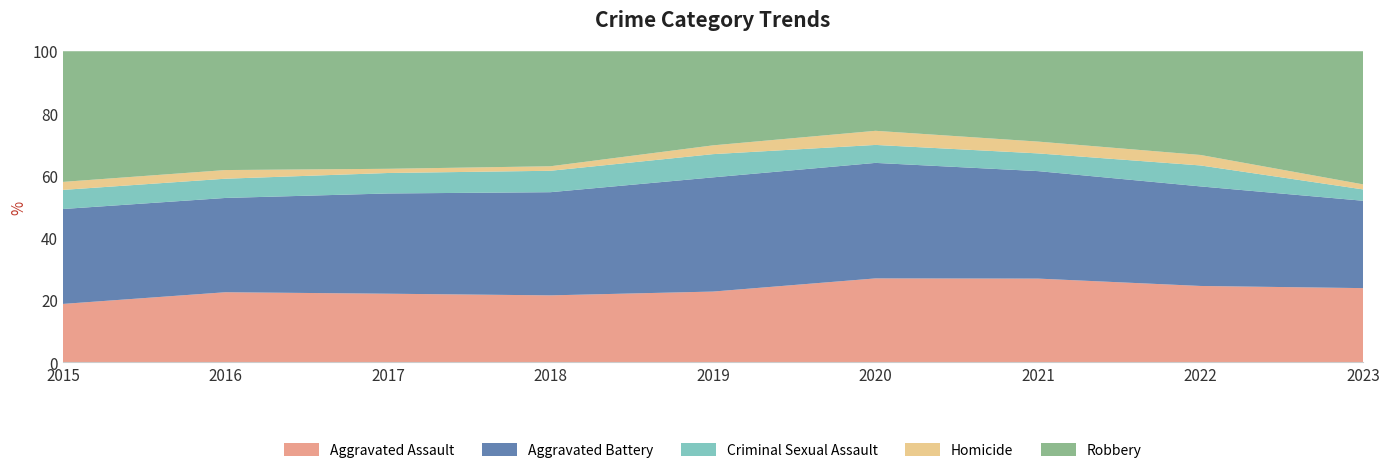

Reading left to right, transcribe all the data shown in this chart.

Aggravated Assault: 2015=95	2016=146	2017=131	2018=119	2019=113	2020=131	2021=142	2022=146	2023=177
Aggravated Battery: 2015=154	2016=196	2017=191	2018=183	2019=182	2020=180	2021=182	2022=190	2023=208
Criminal Sexual Assault: 2015=31	2016=40	2017=39	2018=38	2019=37	2020=28	2021=30	2022=40	2023=27
Homicide: 2015=13	2016=18	2017=8	2018=8	2019=14	2020=22	2021=20	2022=20	2023=12
Robbery: 2015=212	2016=247	2017=224	2018=204	2019=150	2020=124	2021=153	2022=198	2023=317